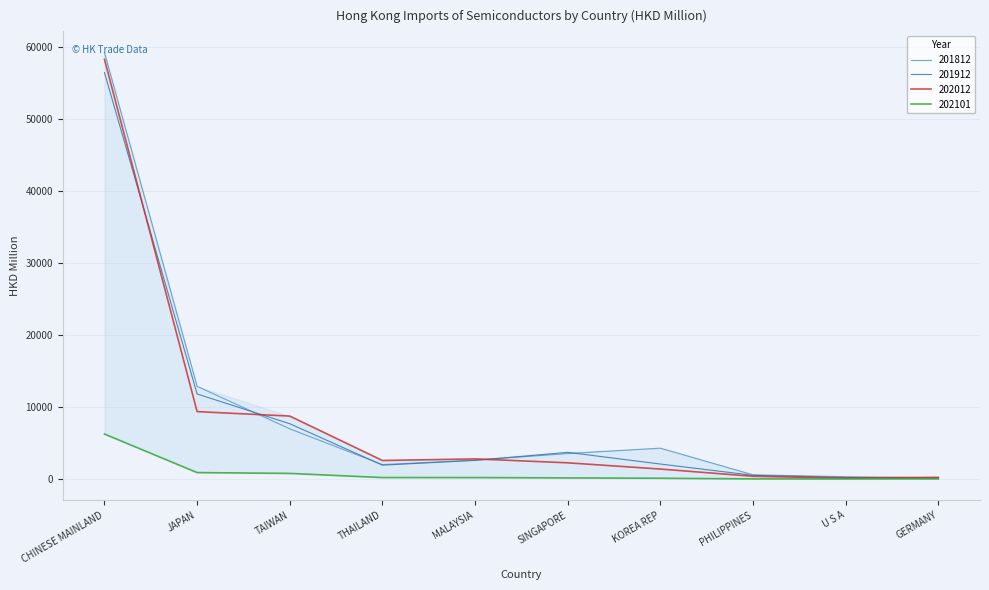

What is the total value across all series at U S A?

722.3